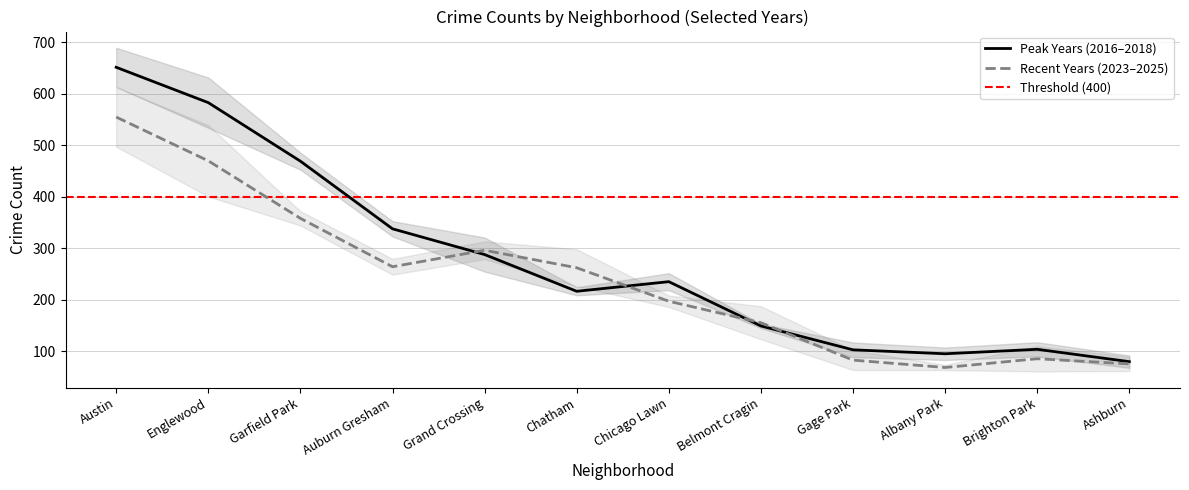

Which category has the highest value in the Peak Years (2016–2018) series?

Austin